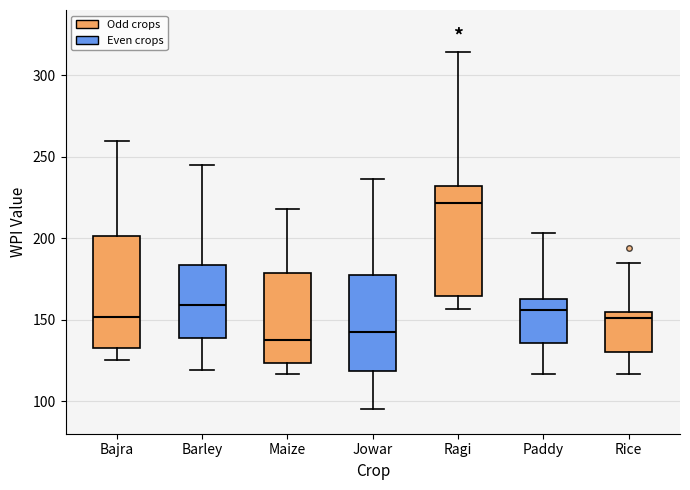

Reading left to right, transcribe this box plot: for each box, give where its median line is, the range the box spans, and where its two whiskers end, as read against the y-axis. The values are not printed on the chart, so give them approximately, as read against the axis.

Bajra: median 150, box 130 to 200, whiskers 125 to 260
Barley: median 160, box 140 to 185, whiskers 120 to 245
Maize: median 135, box 125 to 180, whiskers 115 to 220
Jowar: median 145, box 120 to 175, whiskers 95 to 235
Ragi: median 220, box 165 to 230, whiskers 155 to 315
Paddy: median 155, box 135 to 165, whiskers 115 to 205
Rice: median 150, box 130 to 155, whiskers 115 to 185